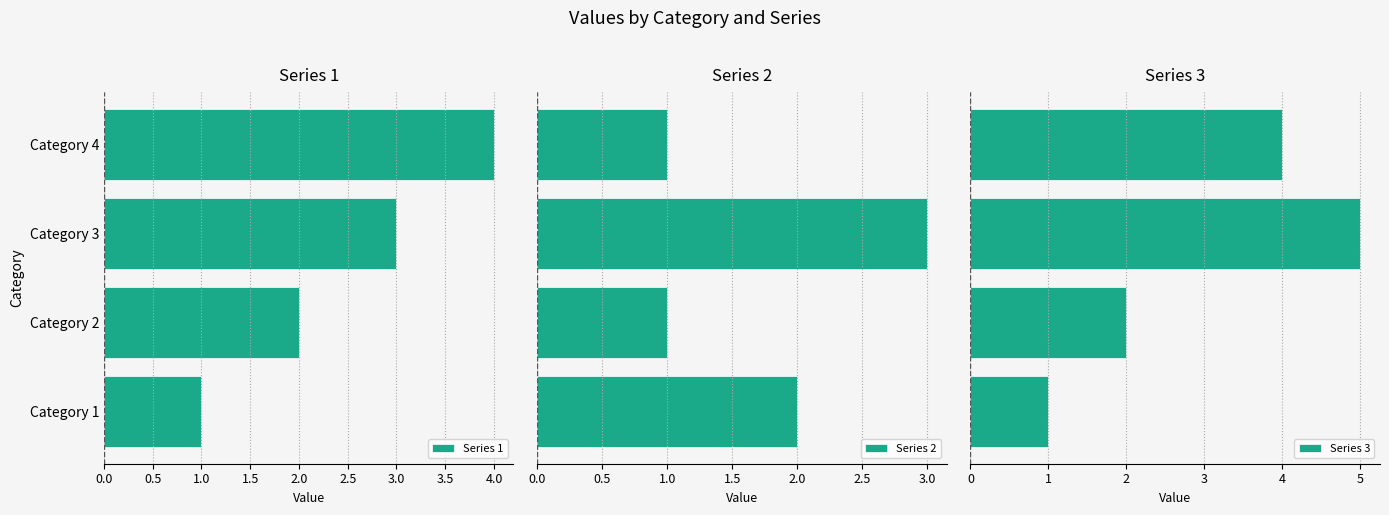

What is the sum of the Series 1 values at Category 1 and Category 4?

5